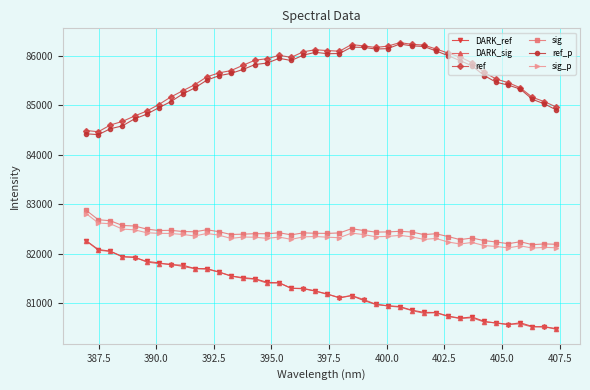

How many data points in DARK_sig are less than 81250?

20